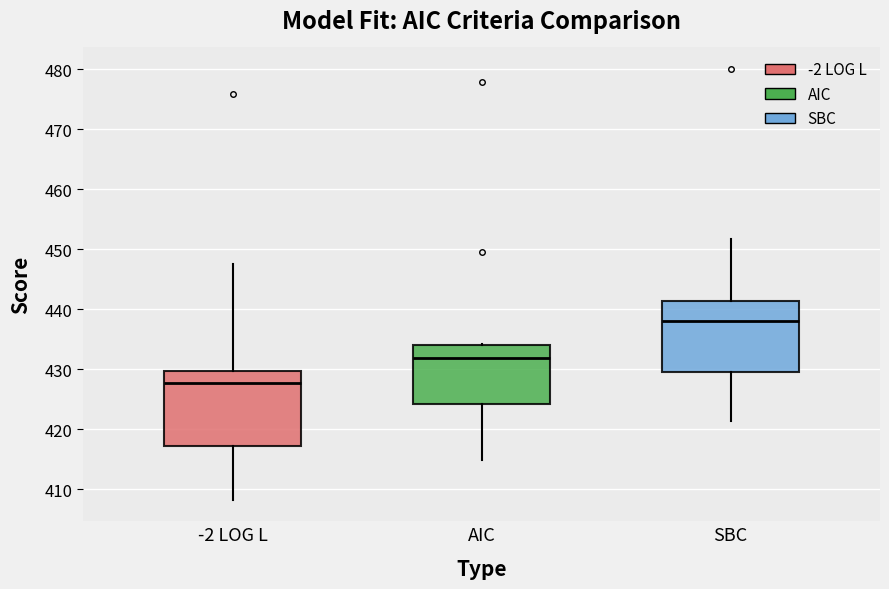

Where is the lower edge of the box for AIC on the y-axis? The values are not printed on the chart, so give them approximately, as read against the axis.

424